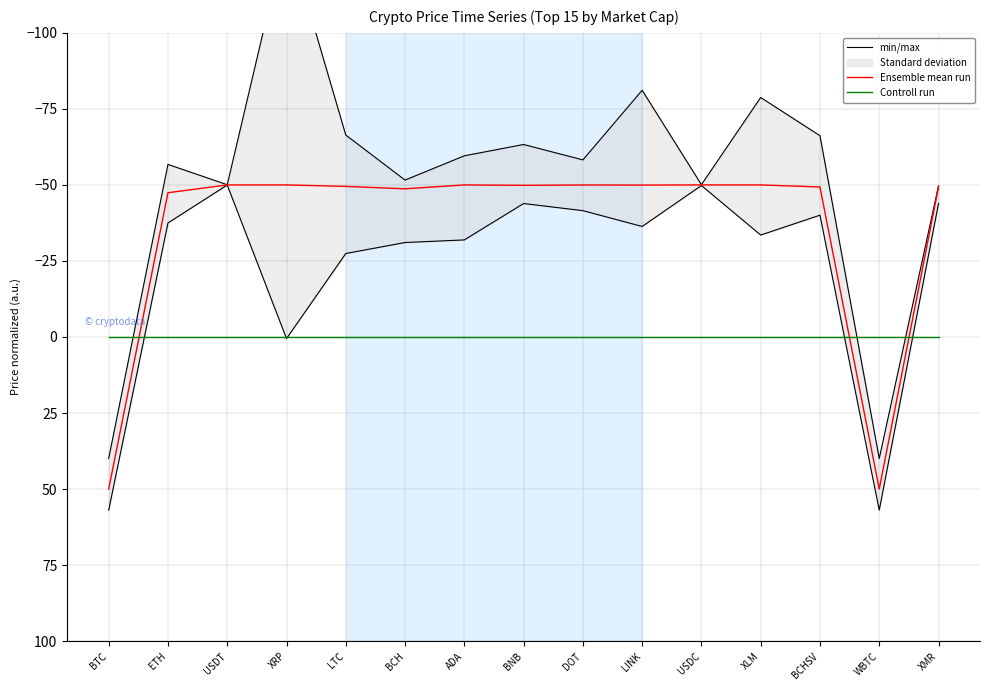

What is the difference between the maximum and minimum values in the Ensemble mean run series?

100.0